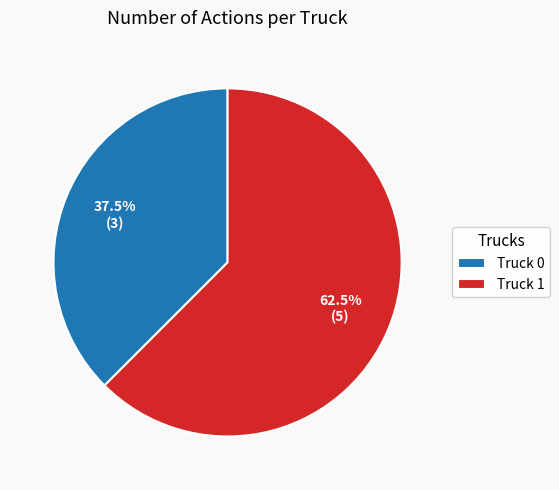

What is the majority slice?

Truck 1